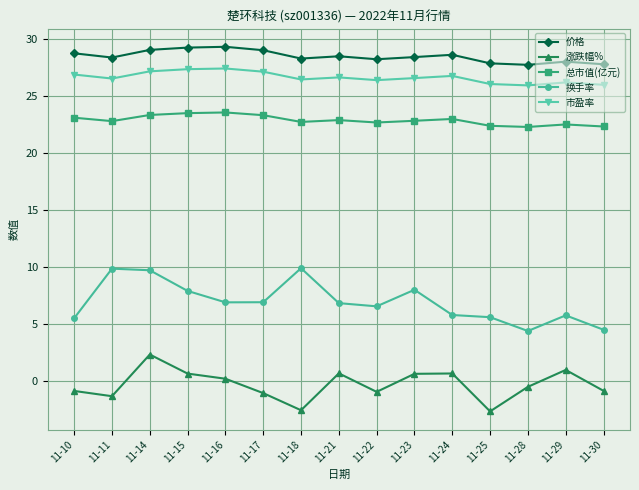

How many lines are shown in the chart?

5